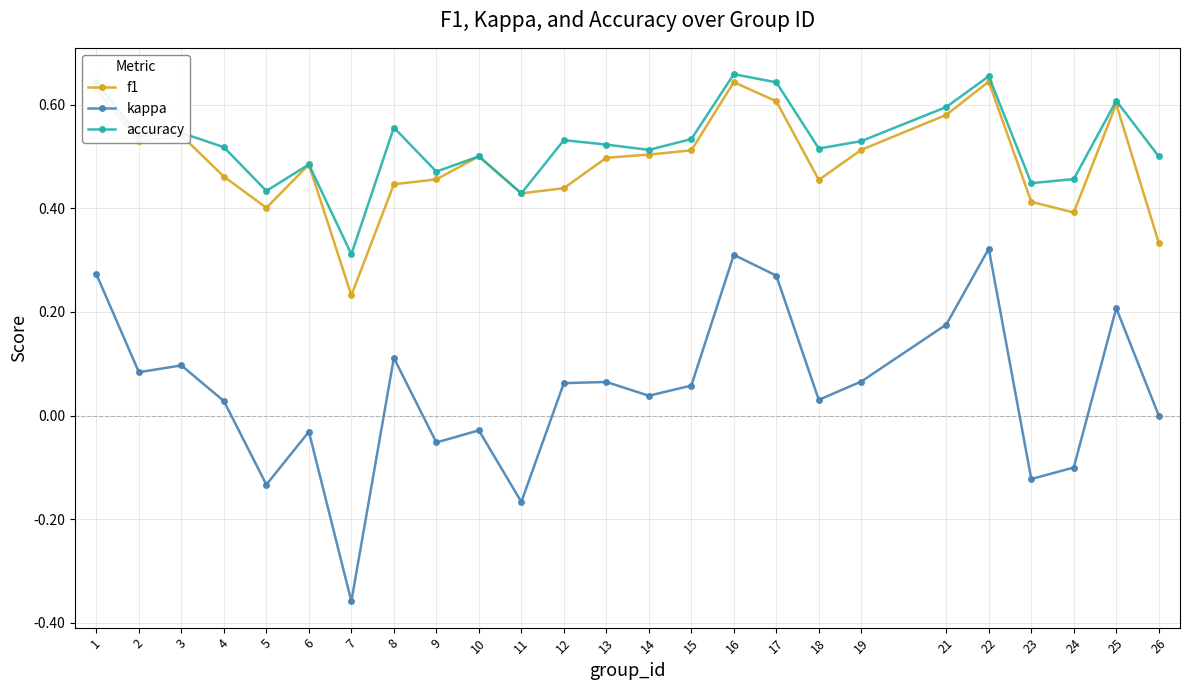

Which category has the lowest value in the f1 series?

7